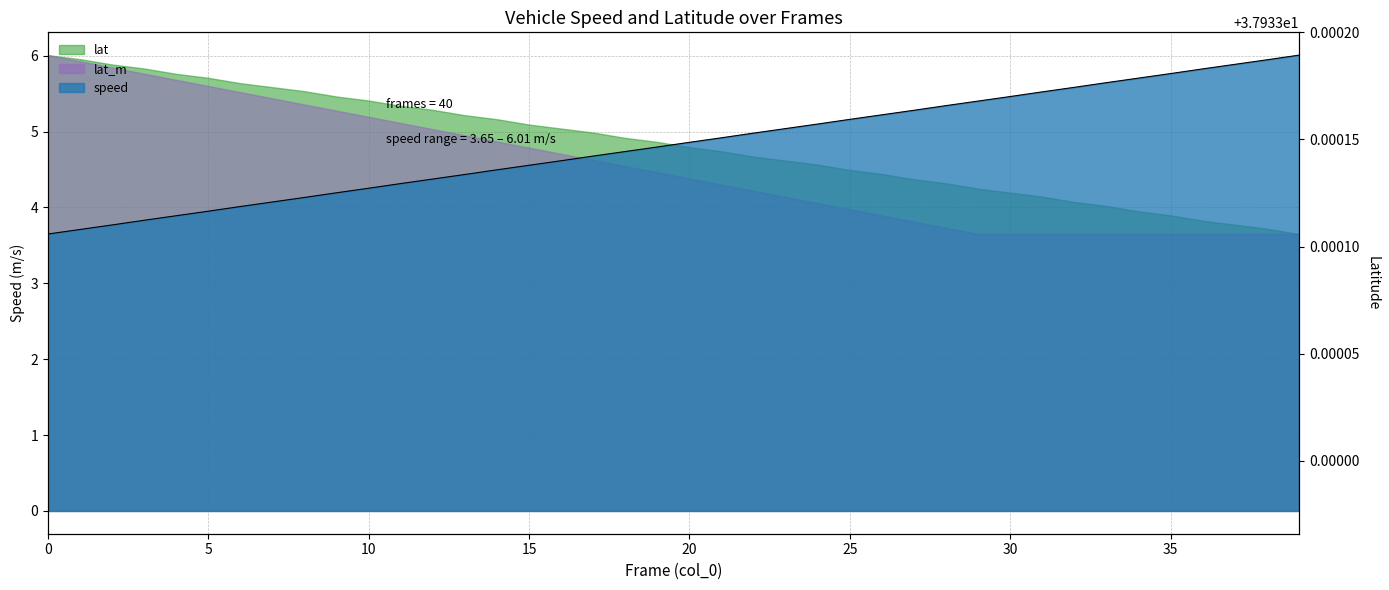

True or false: lat and speed intersect in this chart.

False